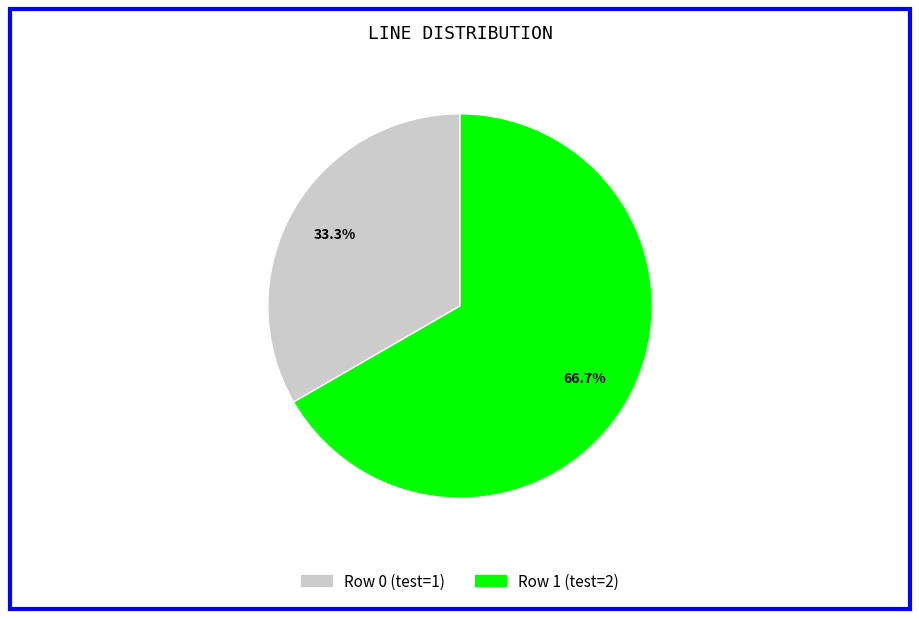

Between Row 1 (test=2) and Row 0 (test=1), which is larger?

Row 1 (test=2)